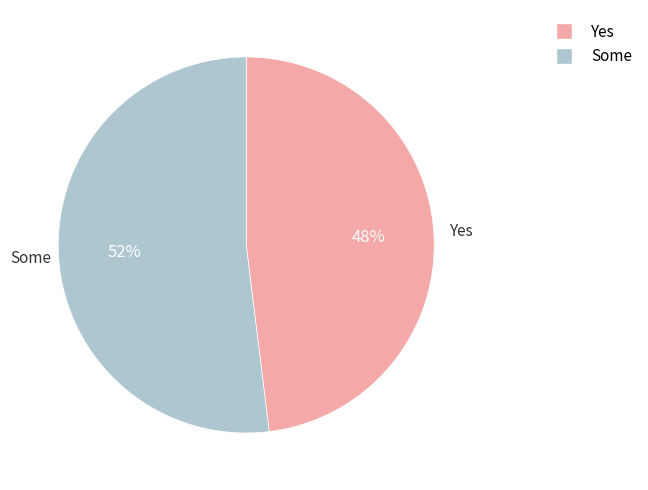

True or false: Yes accounts for 48% of the total.

True